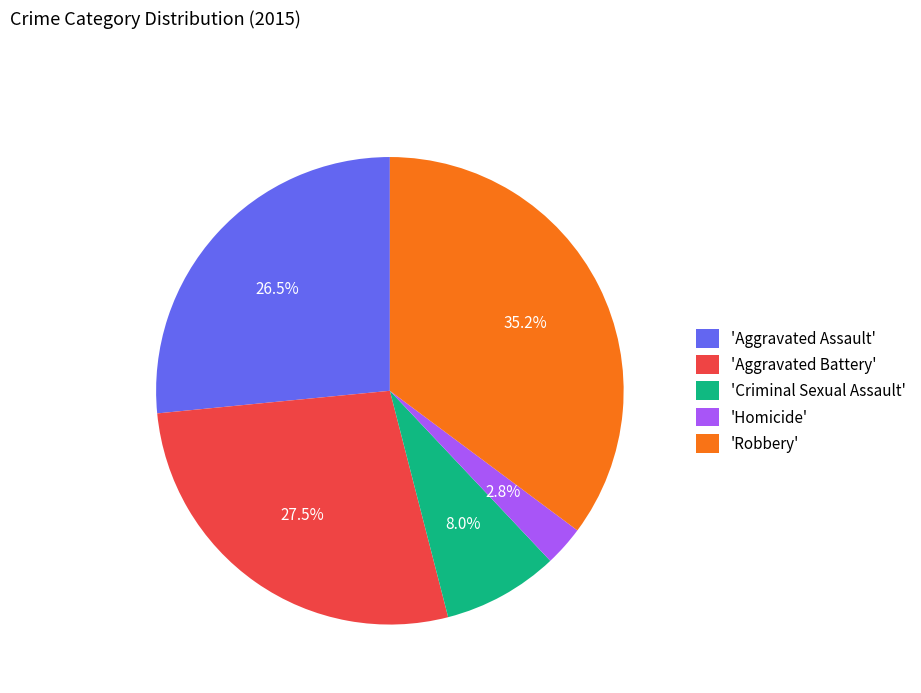

Does 'Robbery' account for over 50% of the chart?

No